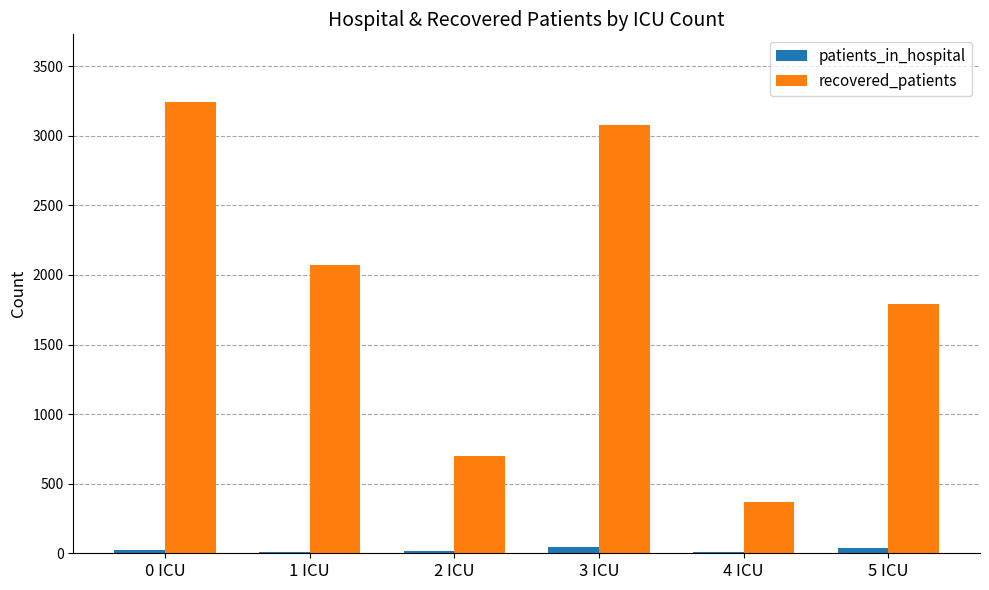

True or false: recovered_patients has a value of 700 at 2 ICU.

True